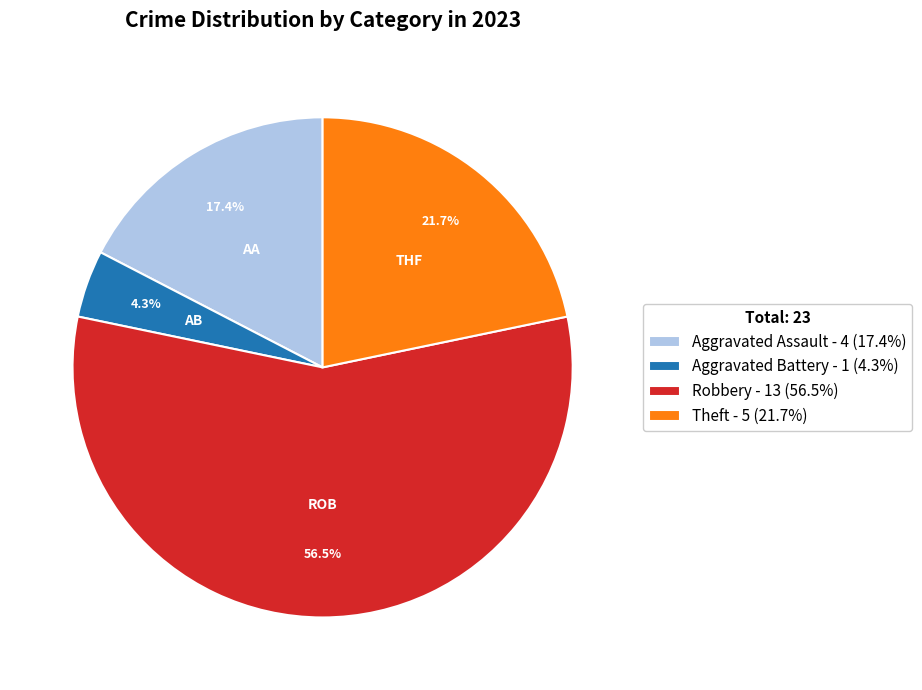

Approximately how many times larger is the value at Aggravated Assault - 4 (17.4%) compared to Theft - 5 (21.7%)?

0.8